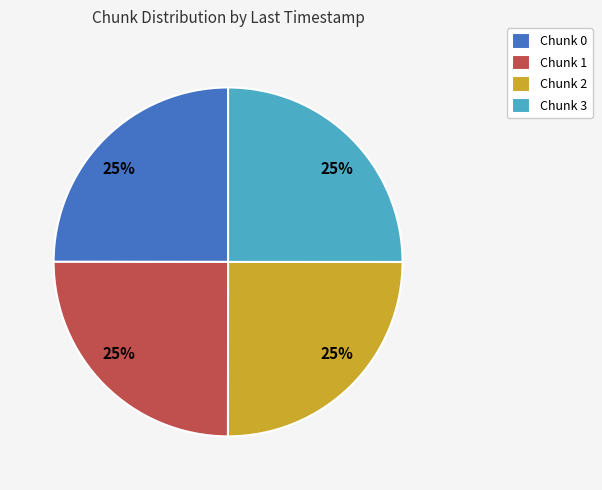

Does any single category account for the majority?

No